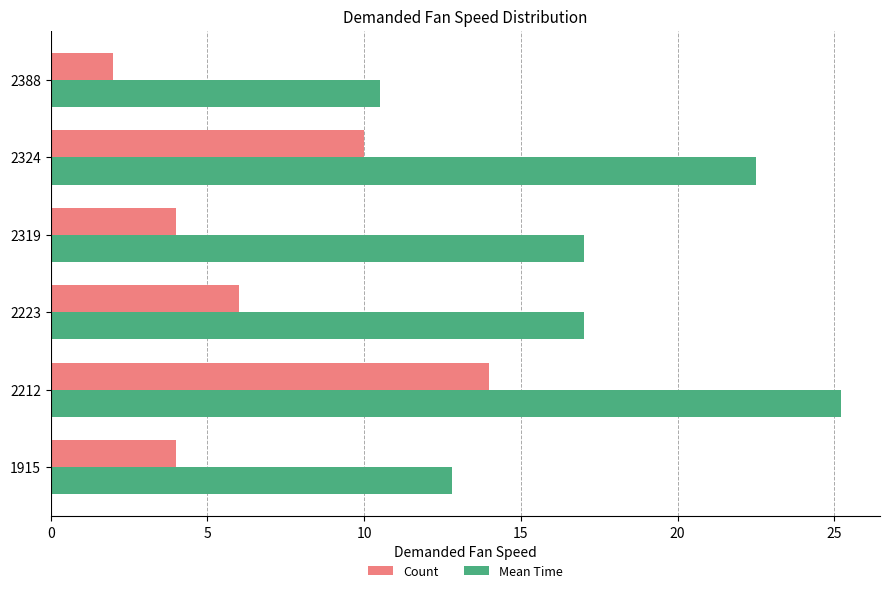

Rank the series by their maximum value, from lowest to highest.

Count, Mean Time